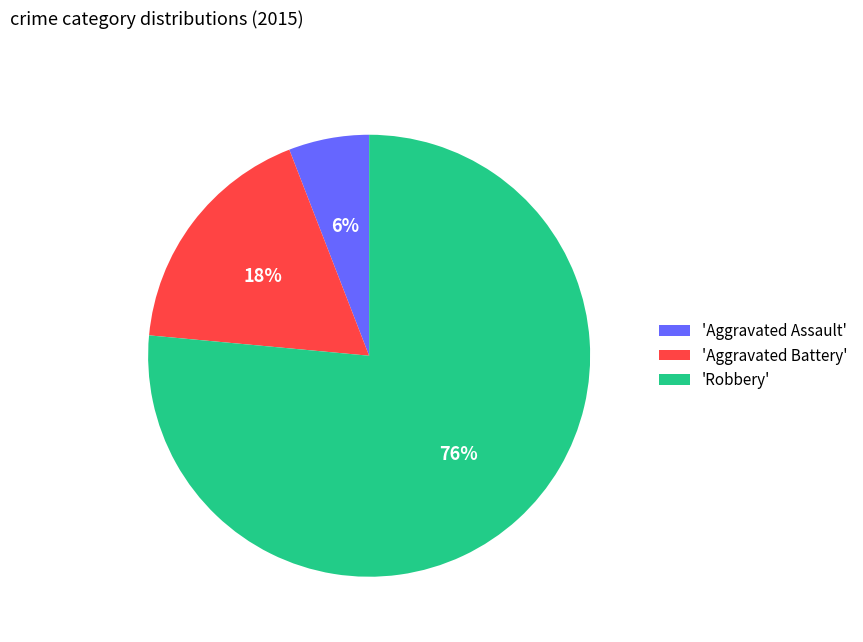

Combined, do 'Aggravated Assault' and 'Robbery' account for over 50%?

Yes